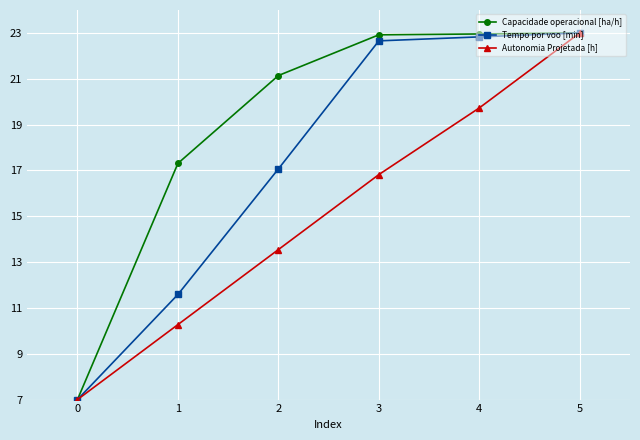

Is it true that Tempo por voo [min] equals 22.7 at 3?

True